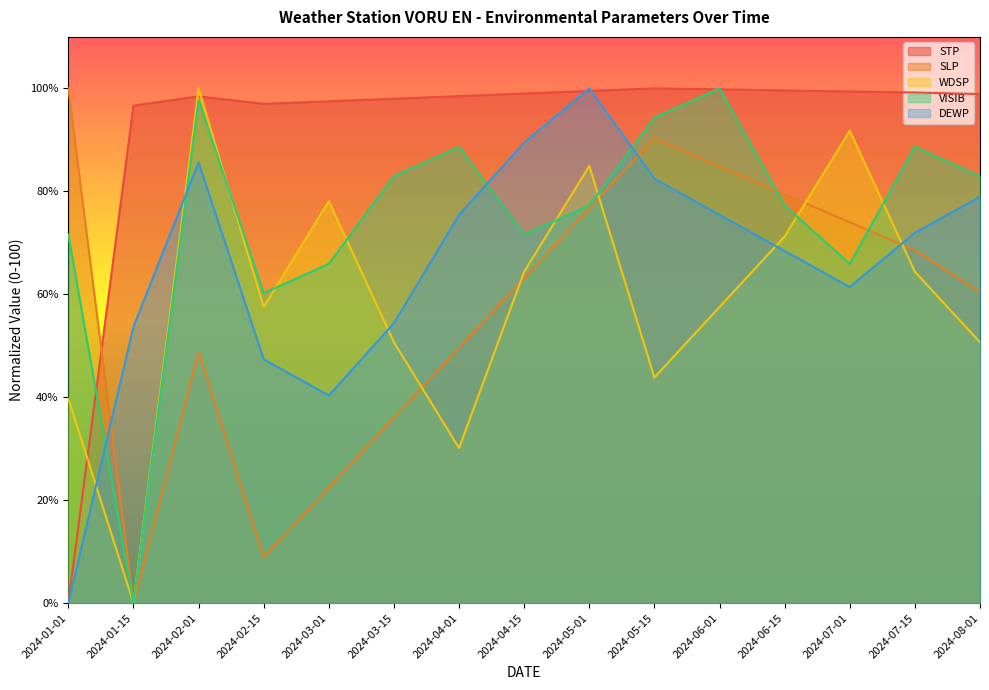

Is it true that DEWP equals 29.4 at 2024-04-01?

False